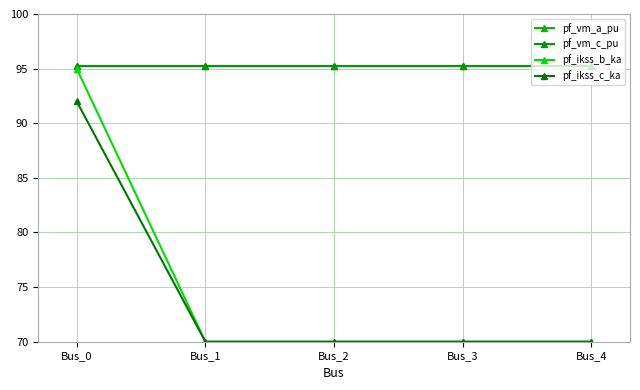

Reading left to right, list all the values displayed in this chart.

pf_vm_a_pu: Bus_0=95.3	Bus_1=95.3	Bus_2=95.3	Bus_3=95.3	Bus_4=95.3
pf_vm_c_pu: Bus_0=95.3	Bus_1=95.3	Bus_2=95.3	Bus_3=95.3	Bus_4=95.3
pf_ikss_b_ka: Bus_0=95.0	Bus_1=70.0	Bus_2=70.0	Bus_3=70.0	Bus_4=70.0
pf_ikss_c_ka: Bus_0=92.0	Bus_1=70.0	Bus_2=70.0	Bus_3=70.0	Bus_4=70.0